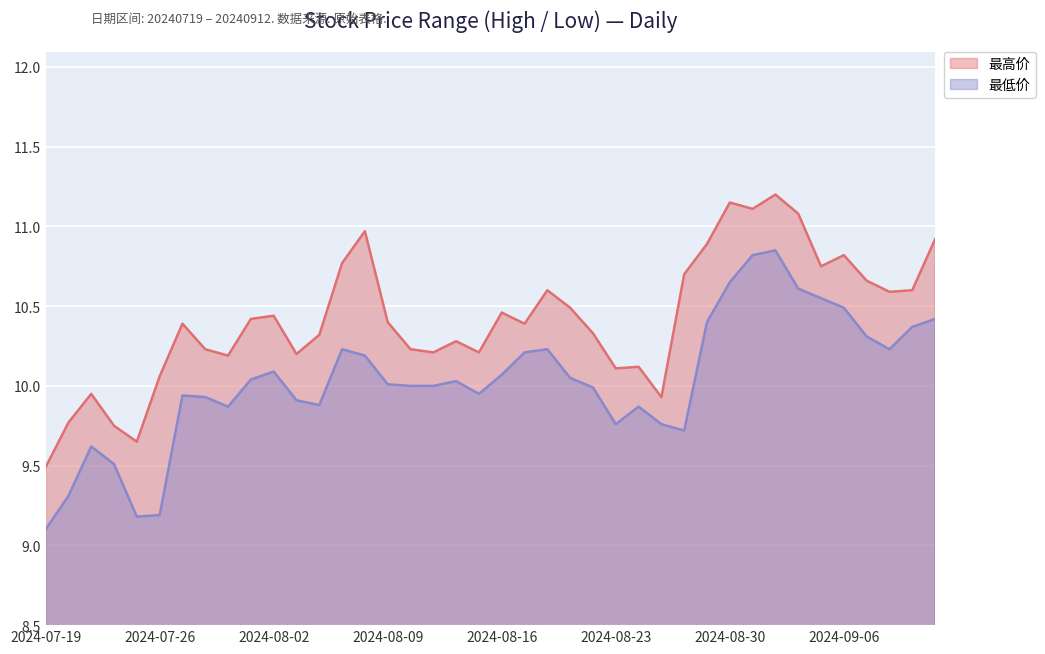

At which label is 最低价 closest to 9?

2024-07-19